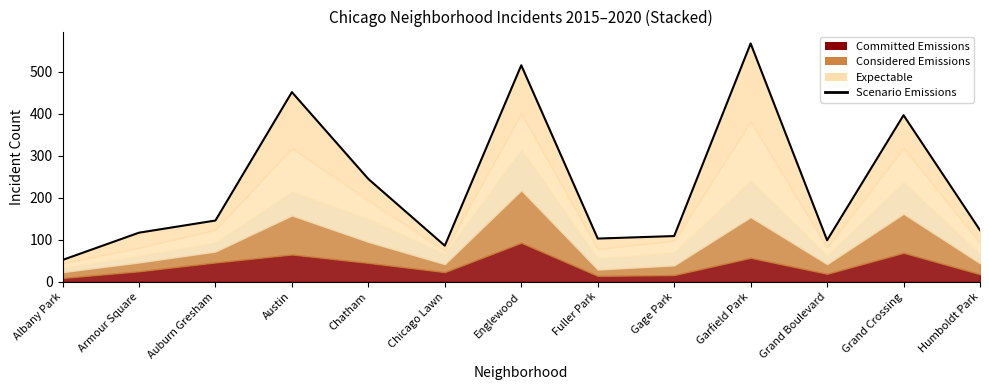

The value at Fuller Park is 49. True or false?

False